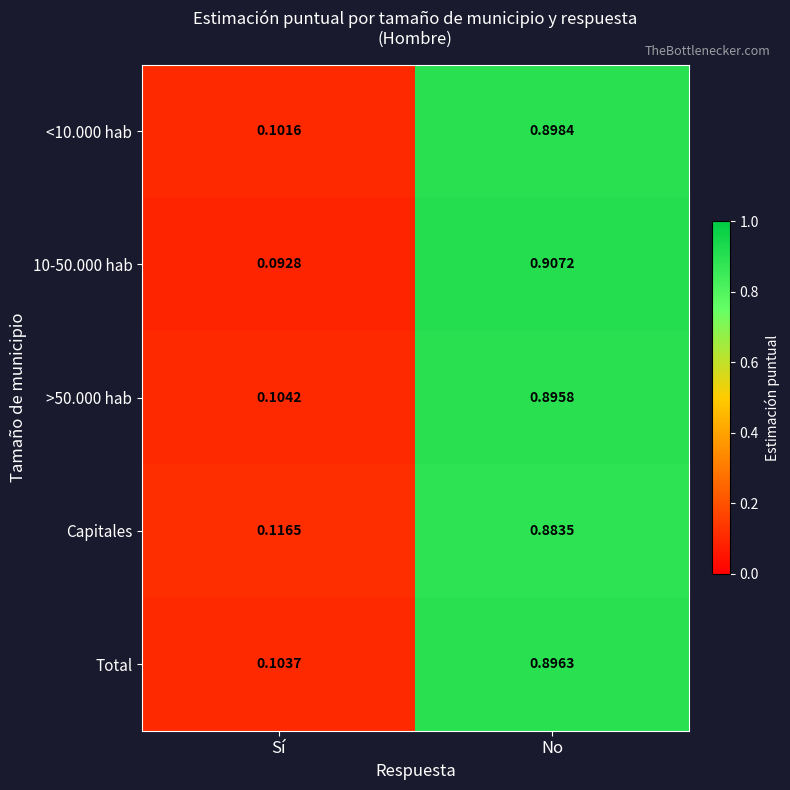

At which category is the sum across all series the highest?

No